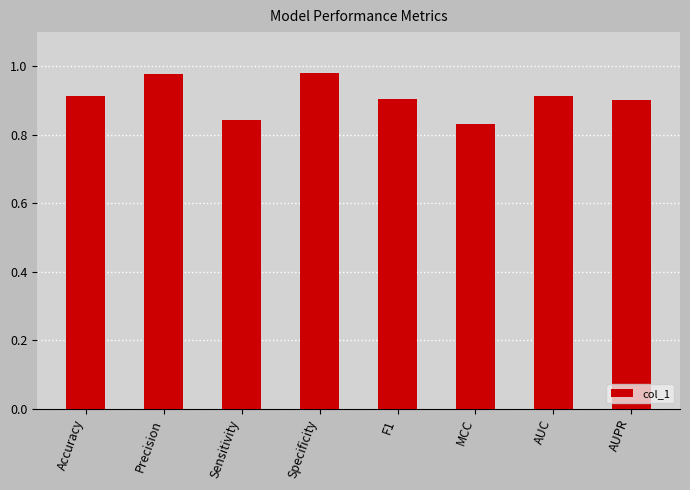

What is the label of the 7th bar from the right?

Precision